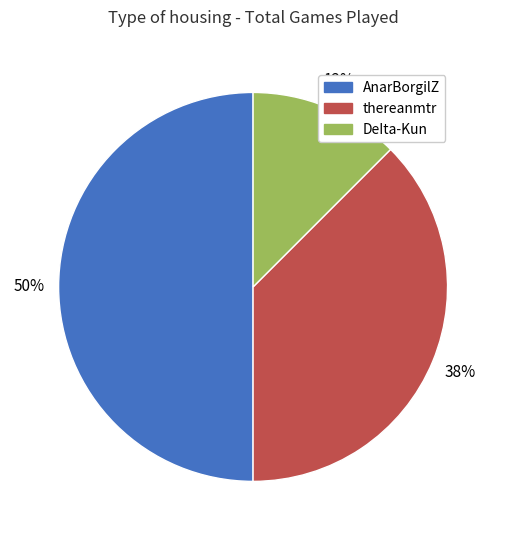

Which slice is the largest?

AnarBorgilZ